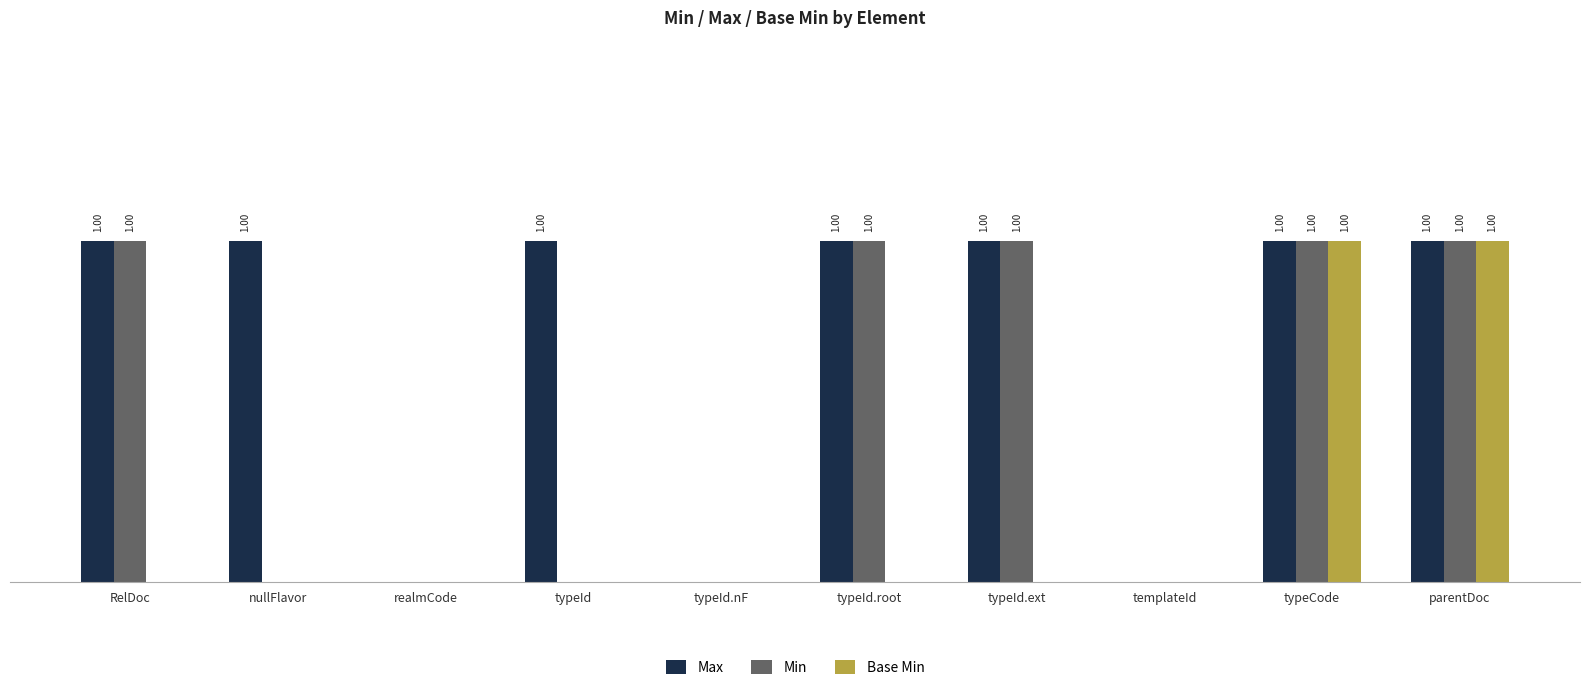

Are the bars horizontal?

No